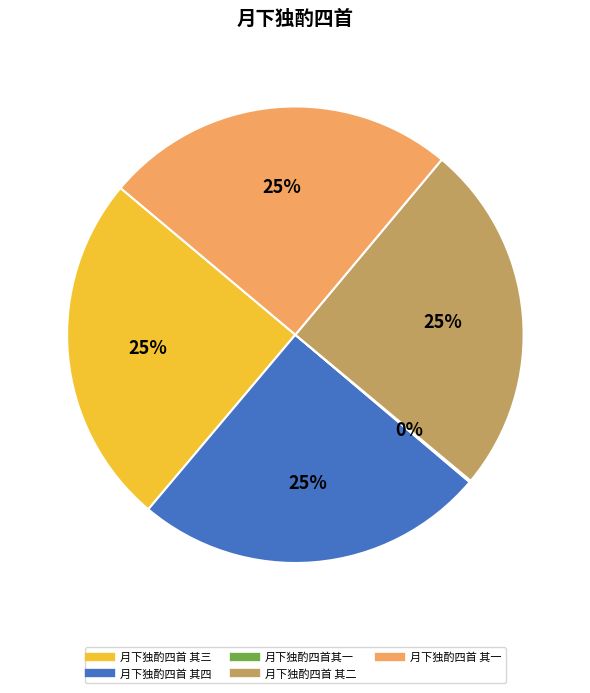

What percentage is the 月下独酌四首 其四 slice, to the nearest percent?

25%